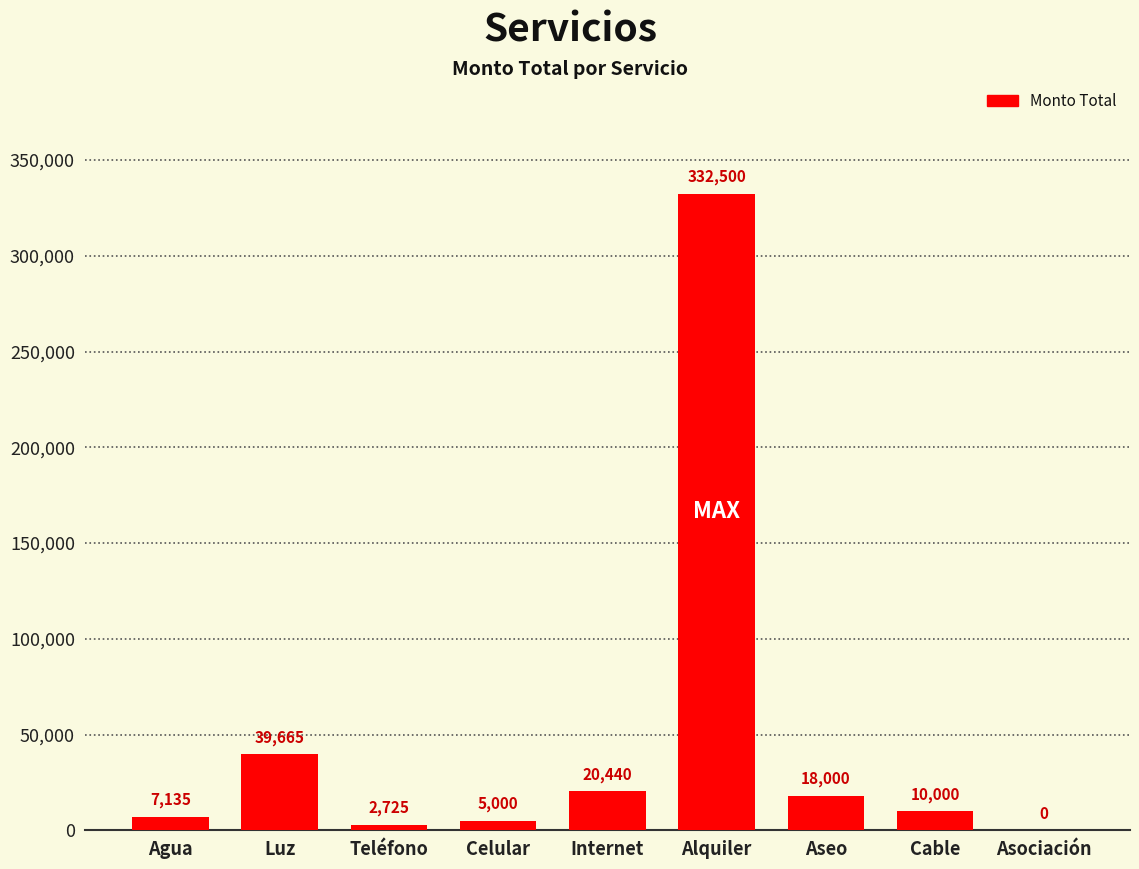

What is the difference between the values at Internet and Agua?

13305